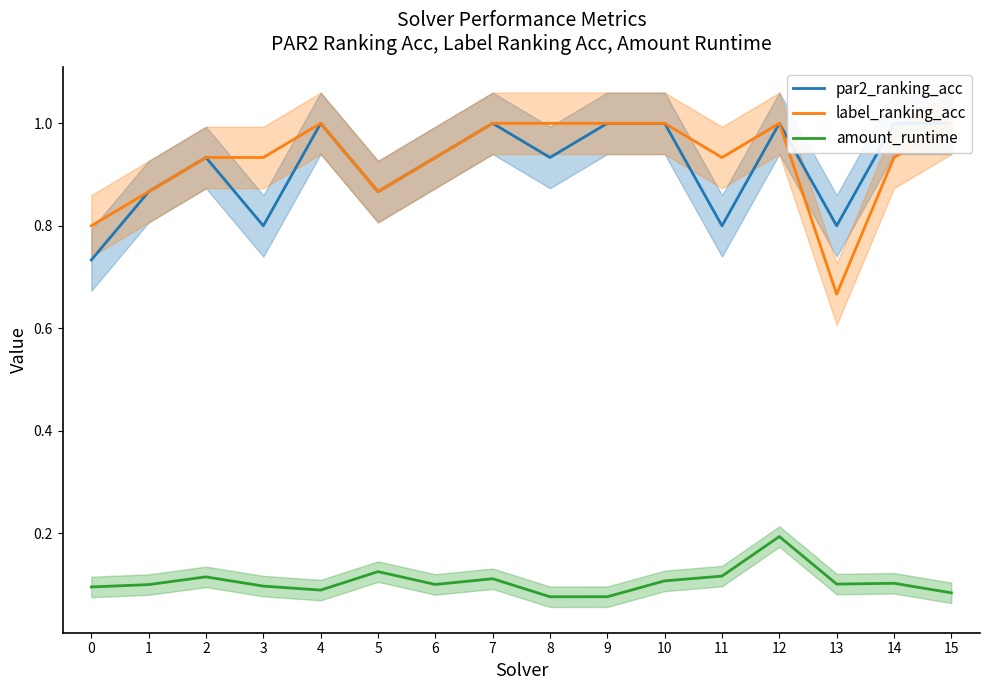

Which series has the largest range (max minus min)?

label_ranking_acc